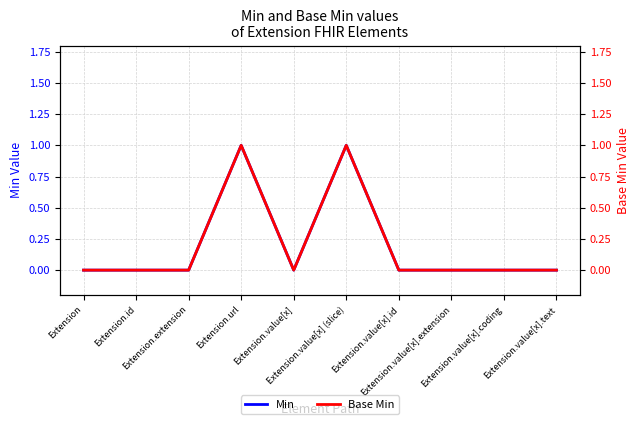

How many data points in Base Min are above 0?

2